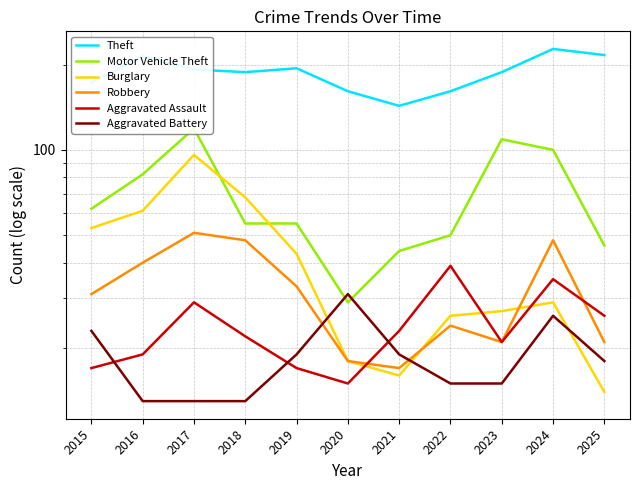

What is the difference between the highest and lowest values at 2024?

201